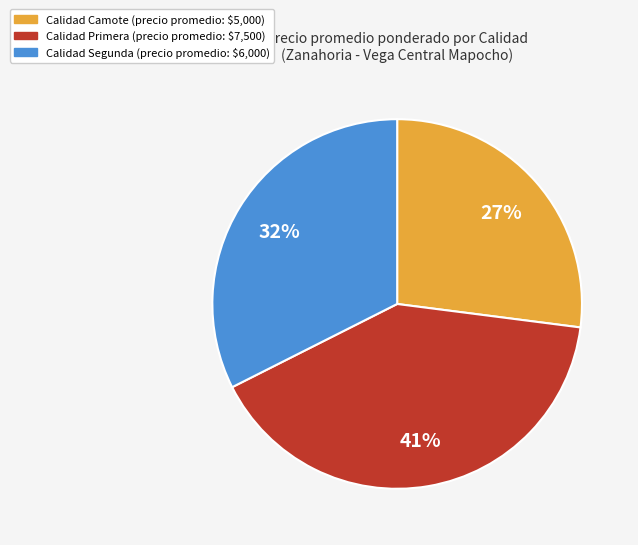

Count the number of slices in the pie.

3